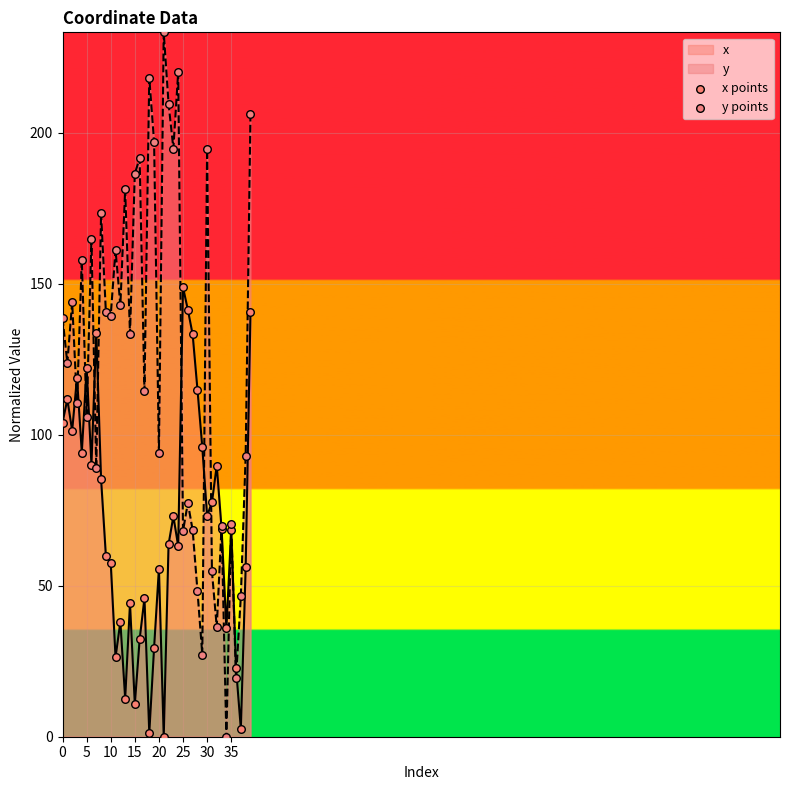

Which series has the largest total across all categories?

y